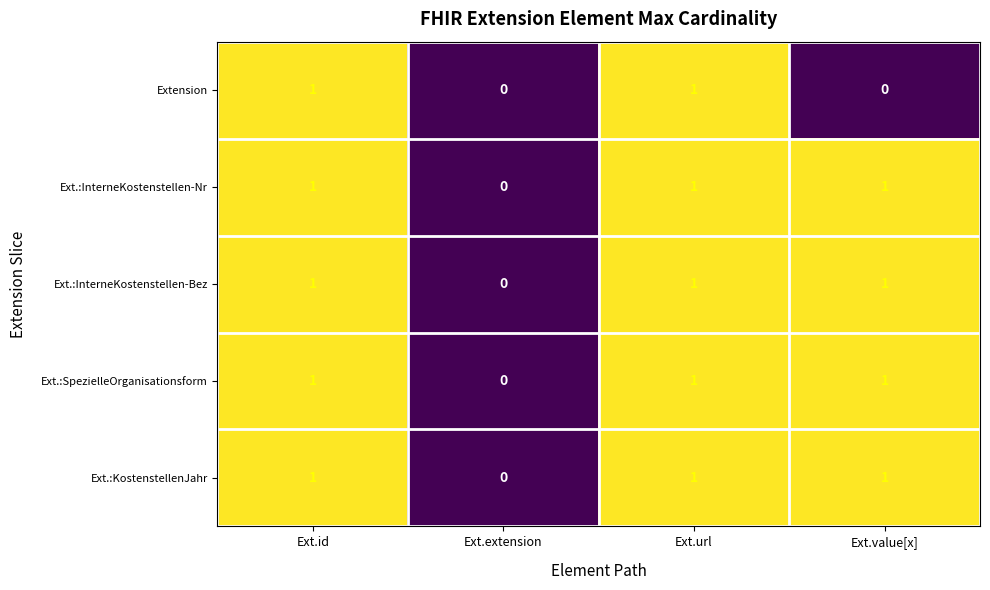

The Extension series shows 0 at Ext.value[x]. True or false?

True